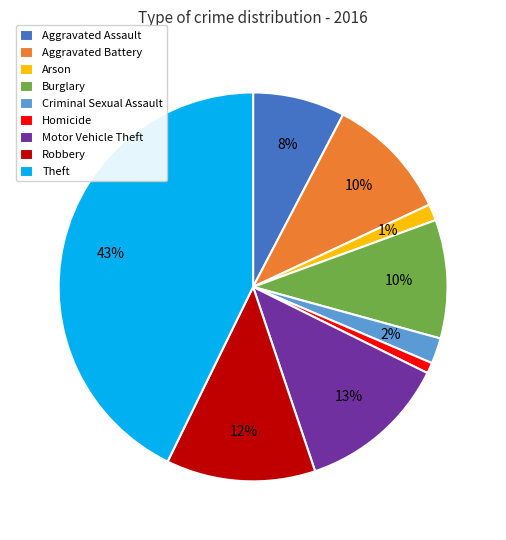

How many segments does this pie chart have?

9